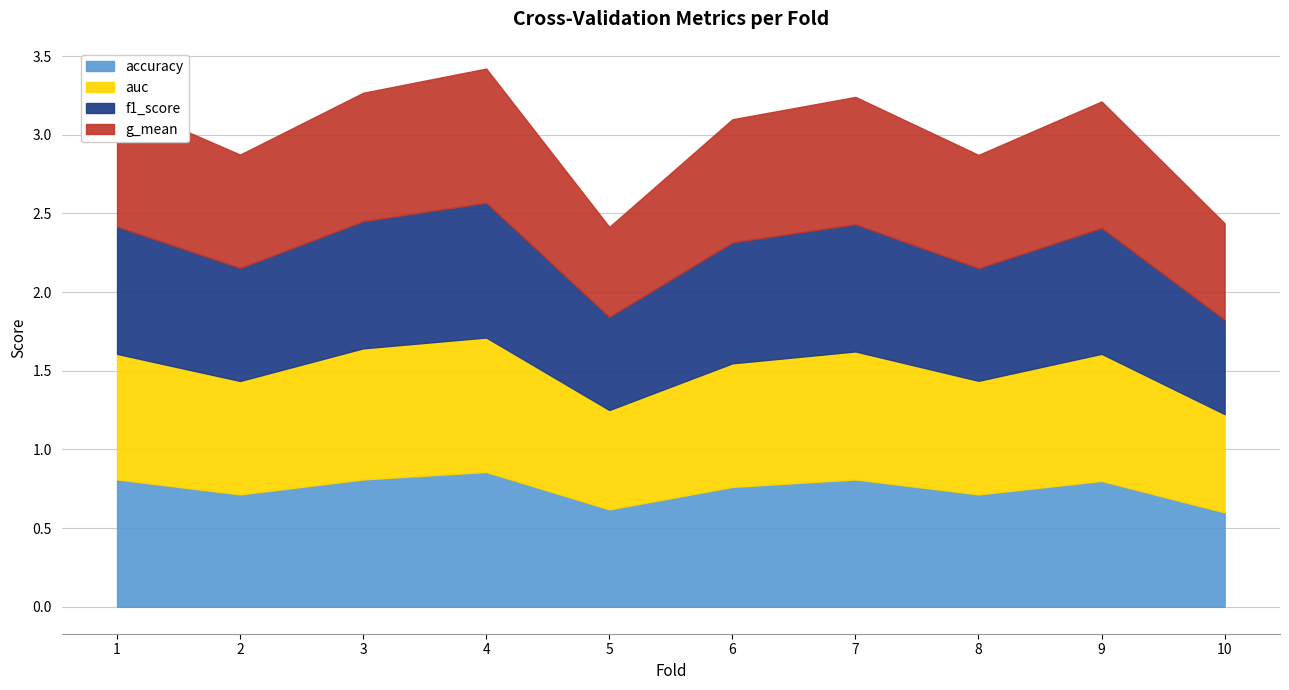

What value does the g_mean series have at 6?

0.8